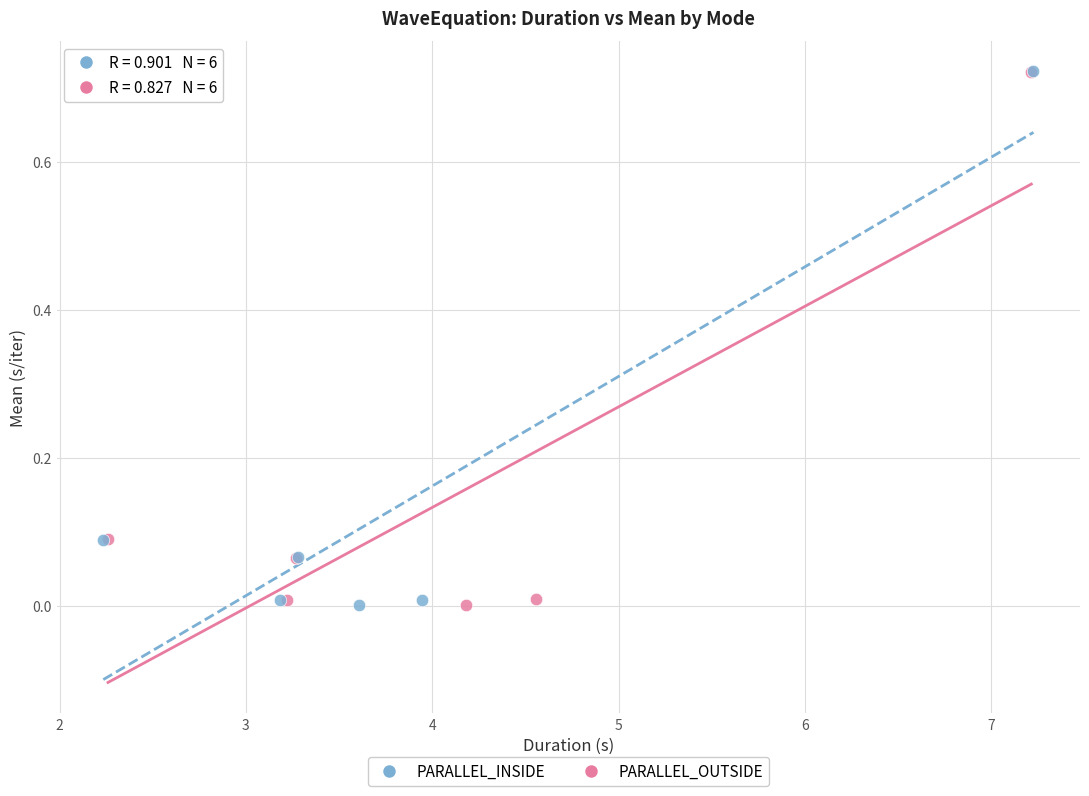

Which series has the widest spread of Y values?

PARALLEL_INSIDE